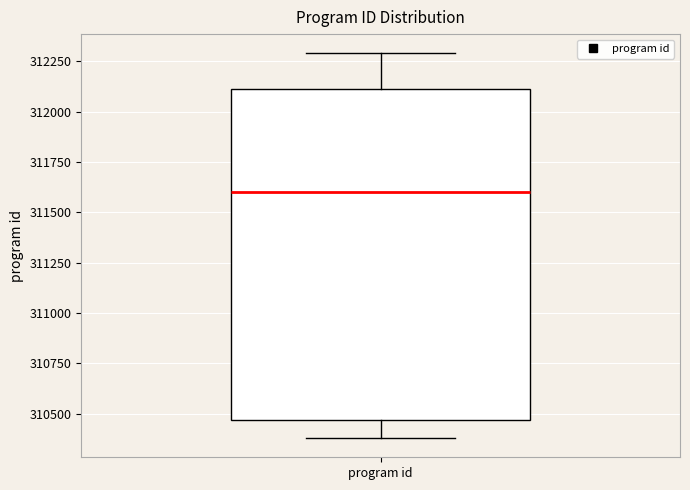

Where does the median line of the box for program id sit on the y-axis? The values are not printed on the chart, so give them approximately, as read against the axis.

311600